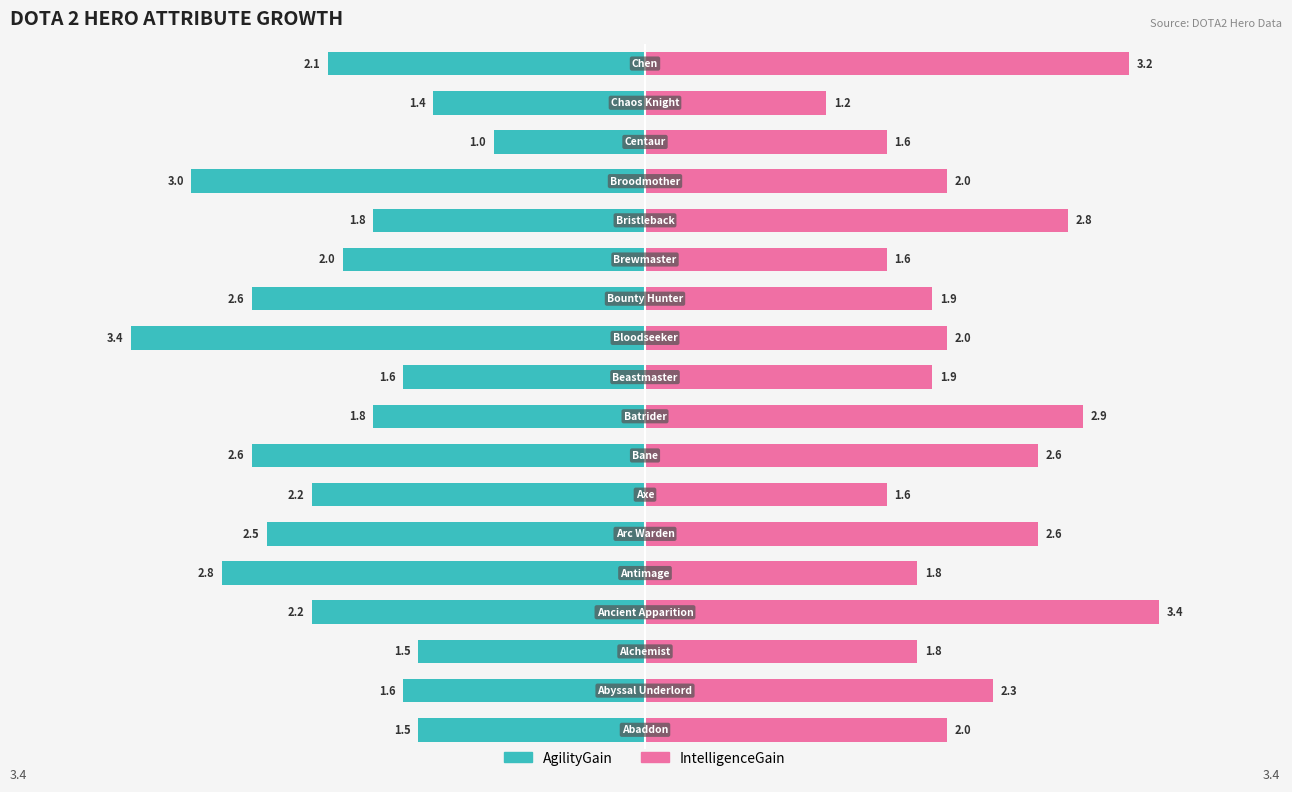

What is the difference between the maximum and minimum values in the AgilityGain series?

2.4